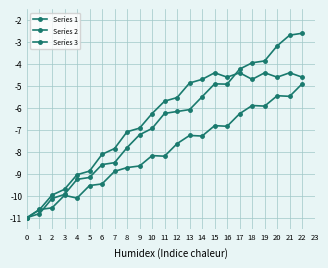

At which label does Series 1 first exceed -6?

14